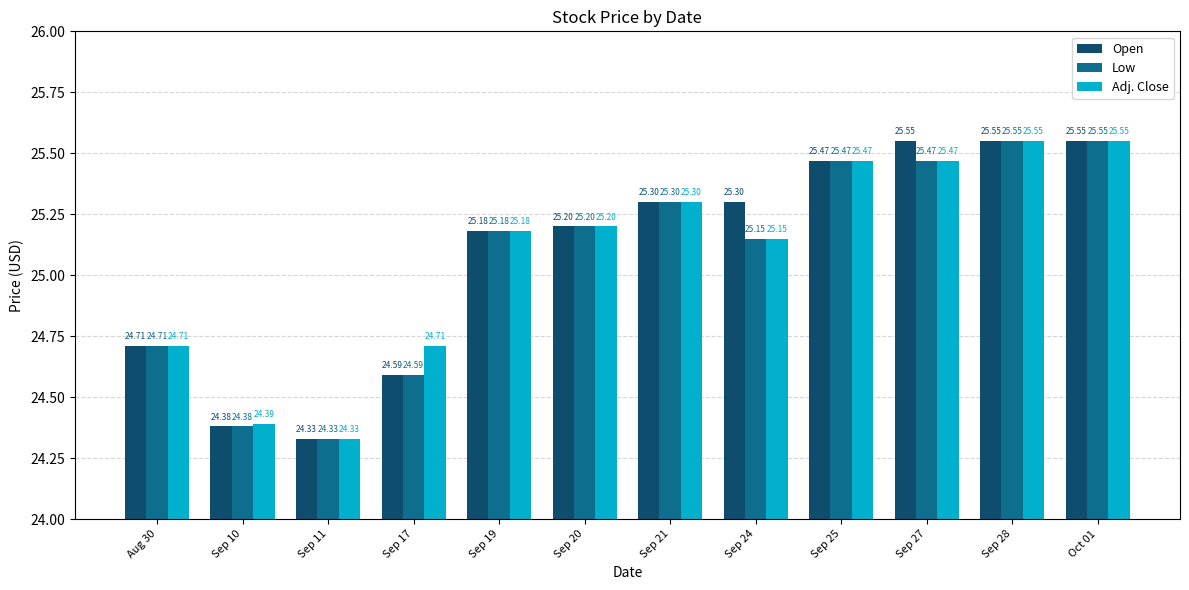

What is the sum of all Adj. Close values?

301.0